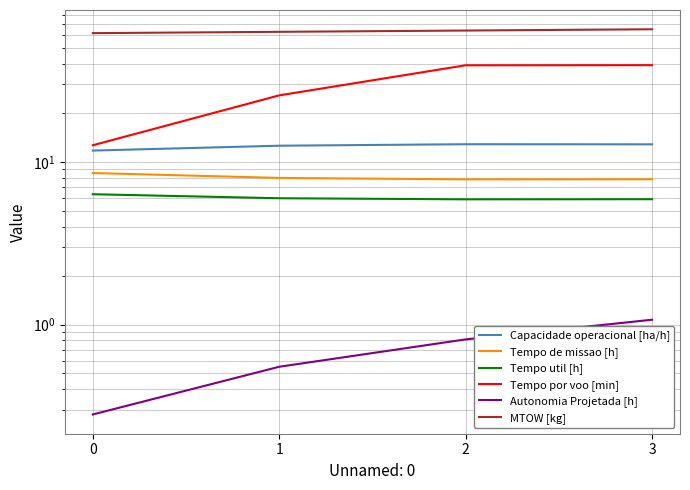

Reading left to right, list all the values displayed in this chart.

Capacidade operacional [ha/h]: 0=11.7	1=12.6	2=12.8	3=12.8
Tempo de missao [h]: 0=8.5	1=8.0	2=7.8	3=7.8
Tempo util [h]: 0=6.3	1=6.0	2=5.9	3=5.9
Tempo por voo [min]: 0=12.6	1=25.6	2=39.2	3=39.3
Autonomia Projetada [h]: 0=0.3	1=0.6	2=0.8	3=1.1
MTOW [kg]: 0=61.8	1=62.9	2=64.1	3=65.2